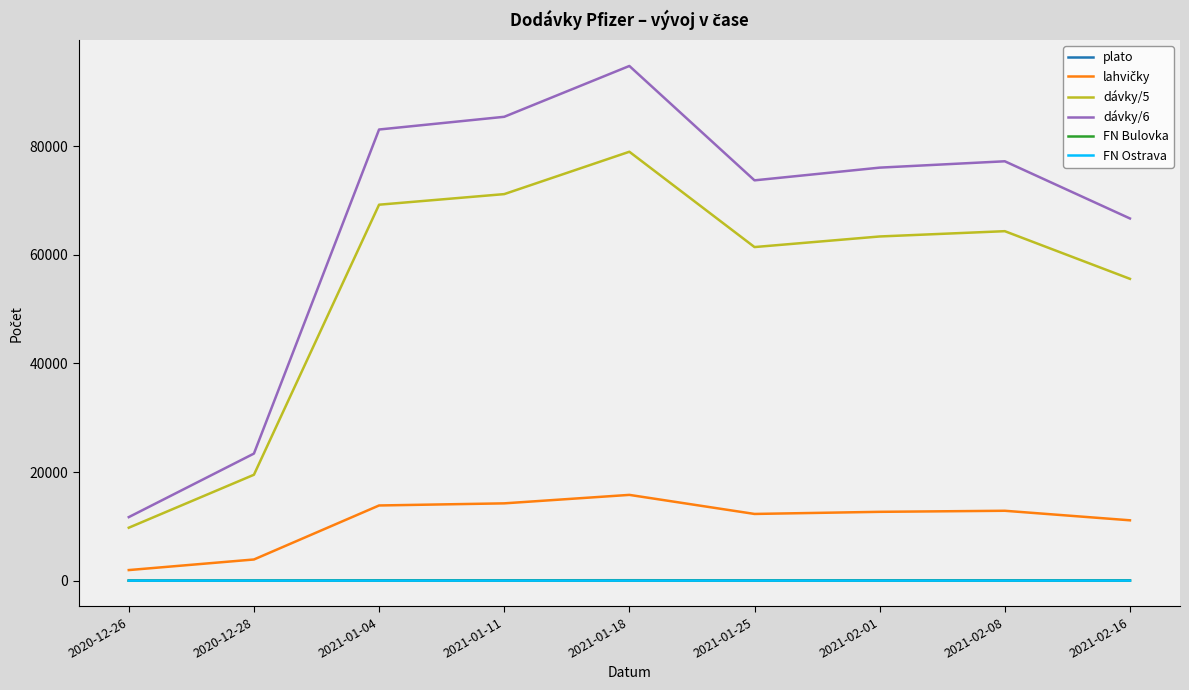

True or false: FN Ostrava and dávky/5 intersect in this chart.

False